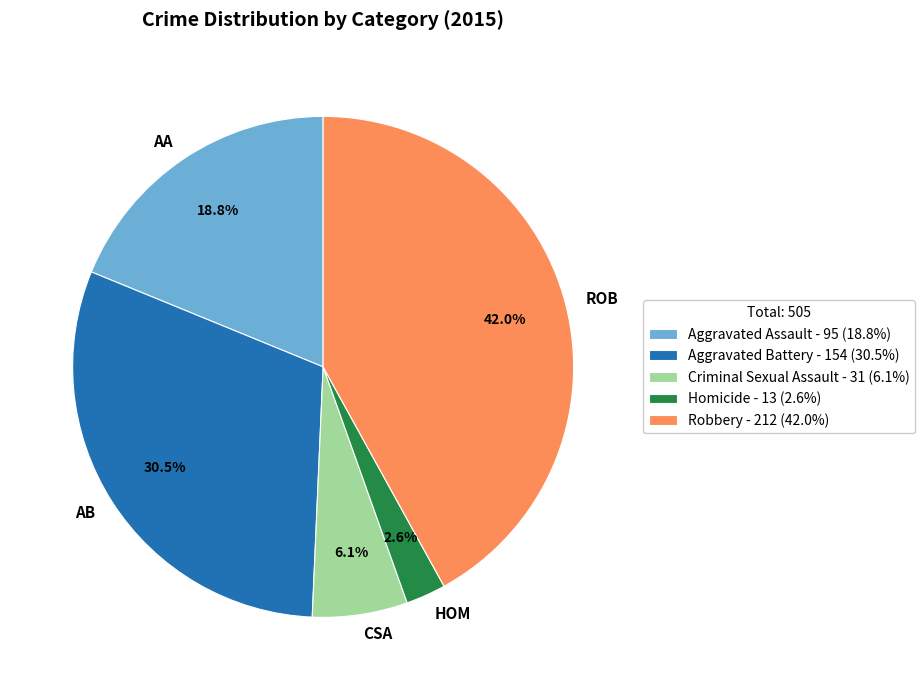

Rank the categories by value from lowest to highest.

Homicide, Criminal Sexual Assault, Aggravated Assault, Aggravated Battery, Robbery